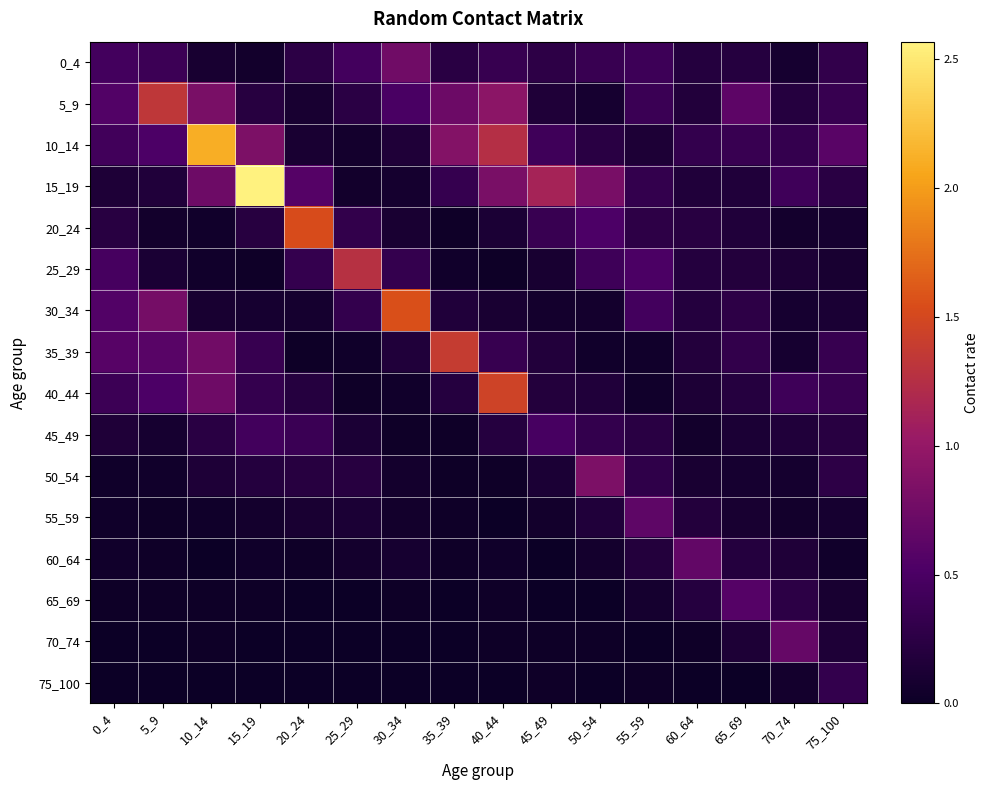

Rank the series at 25_29 from lowest to highest value.

70_74, 75_100, 65_69, 40_44, 35_39, 15_19, 60_64, 10_14, 45_49, 55_59, 50_54, 5_9, 20_24, 30_34, 0_4, 25_29